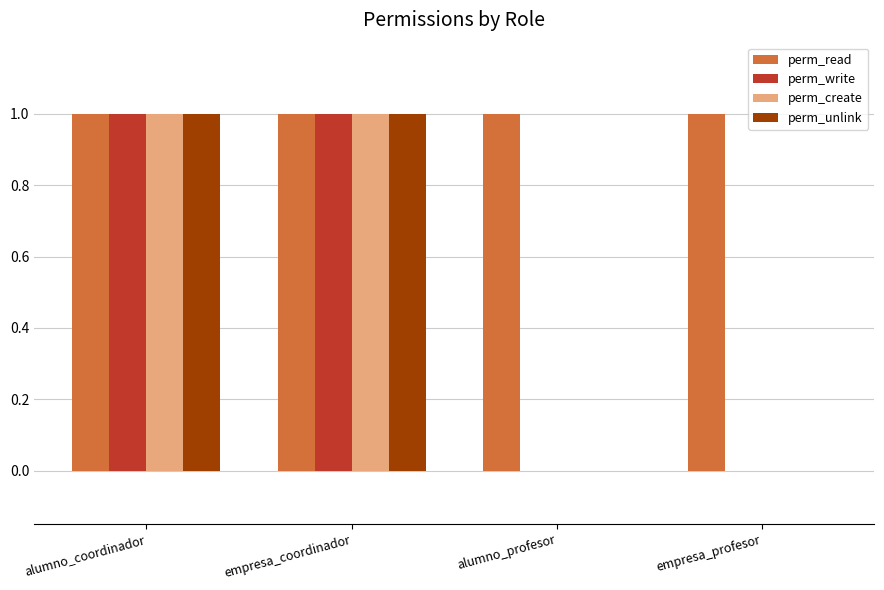

Which series has the largest total across all categories?

perm_read